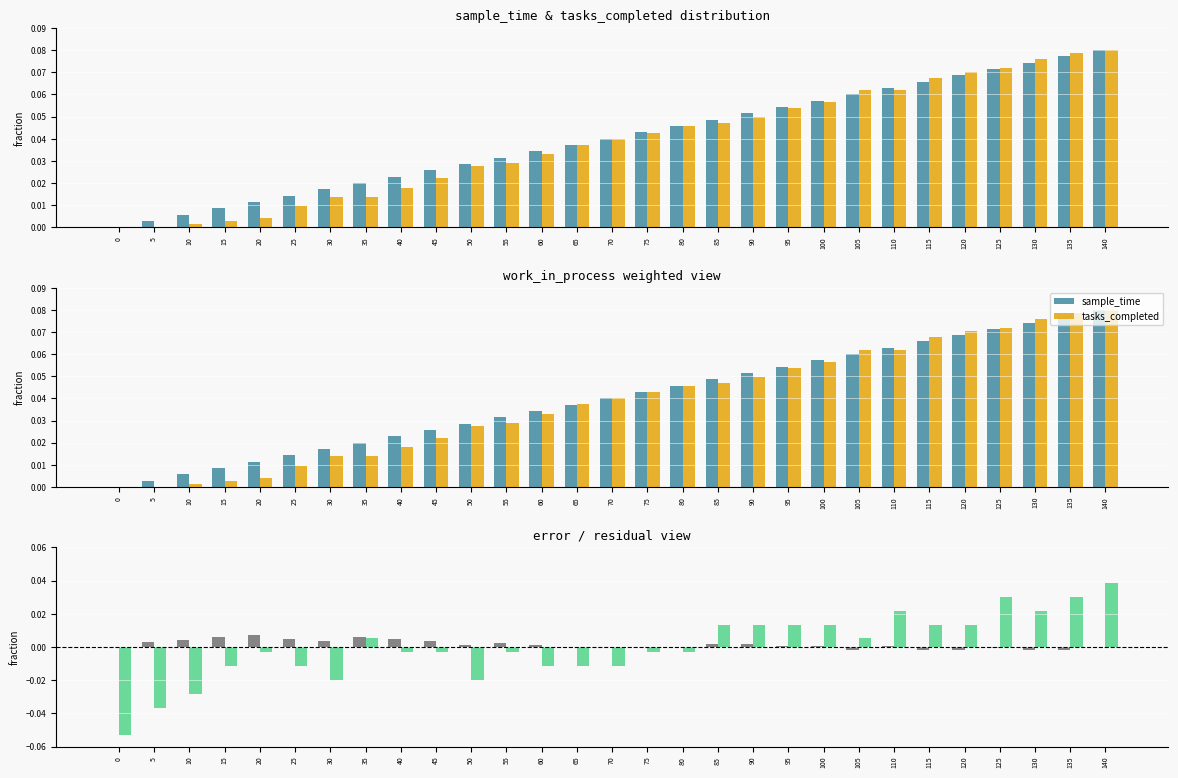

Between 45 and 115, which series saw the biggest shift?

tasks_completed